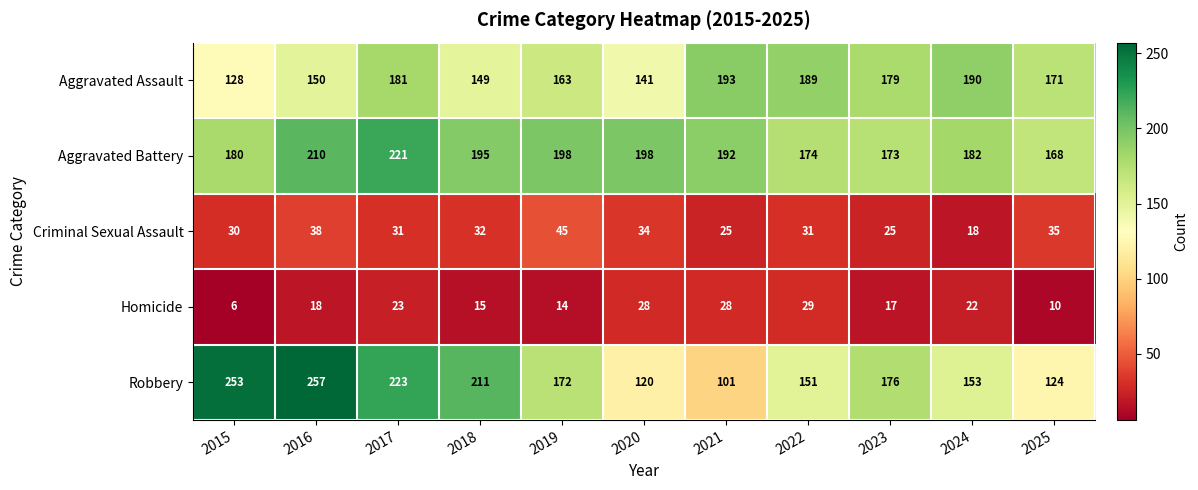

What is the difference between the second highest and second lowest values in the Criminal Sexual Assault series?

13